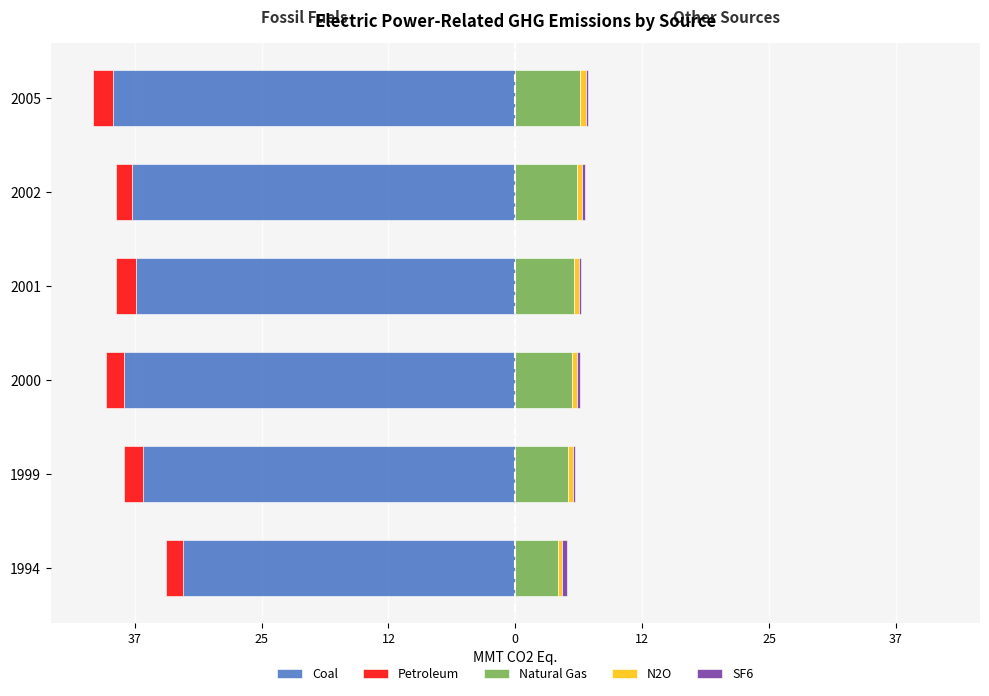

Is the value of Natural Gas at 2002 greater than the value of Petroleum at 2002?

Yes